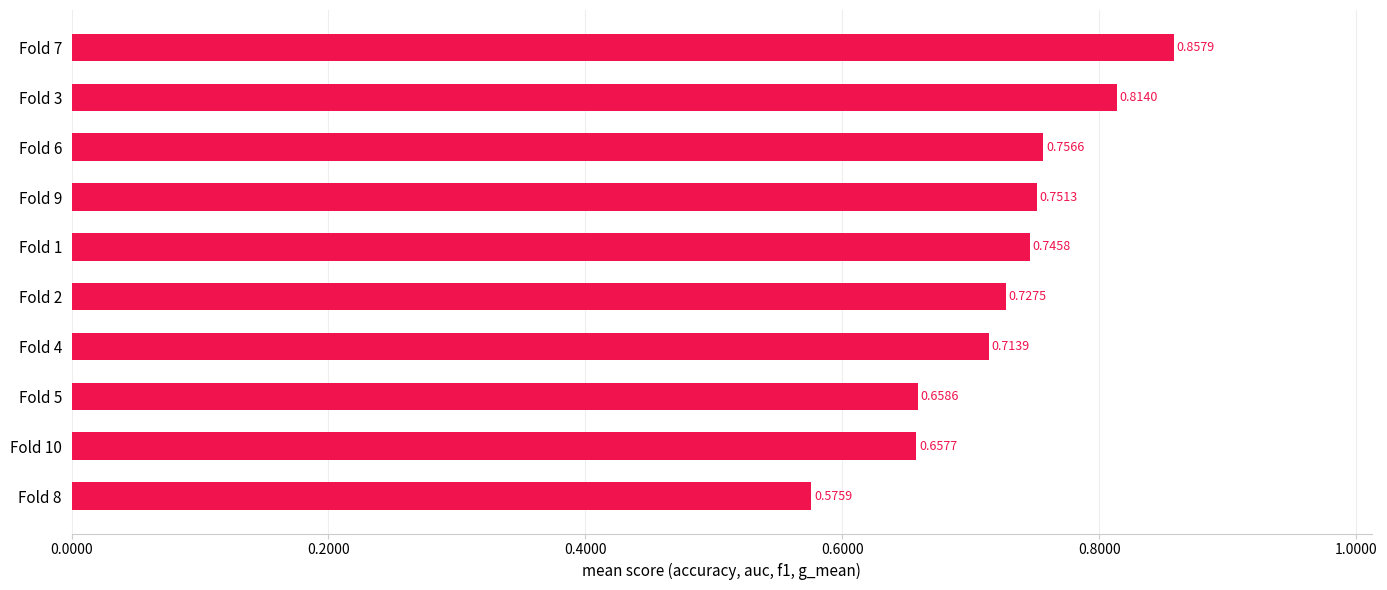

Which has a higher value, Fold 6 or Fold 2?

Fold 6